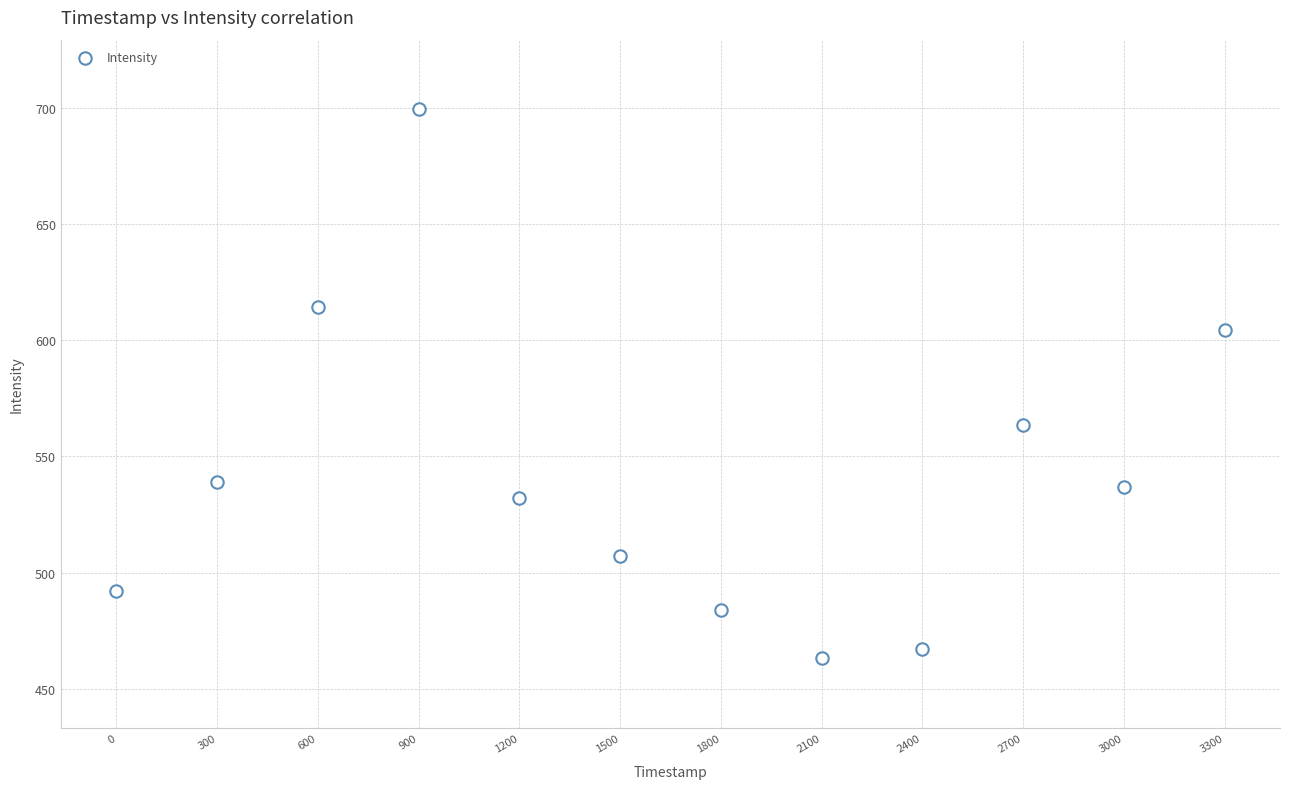

What is the range of Y values (max minus min)?

236.5